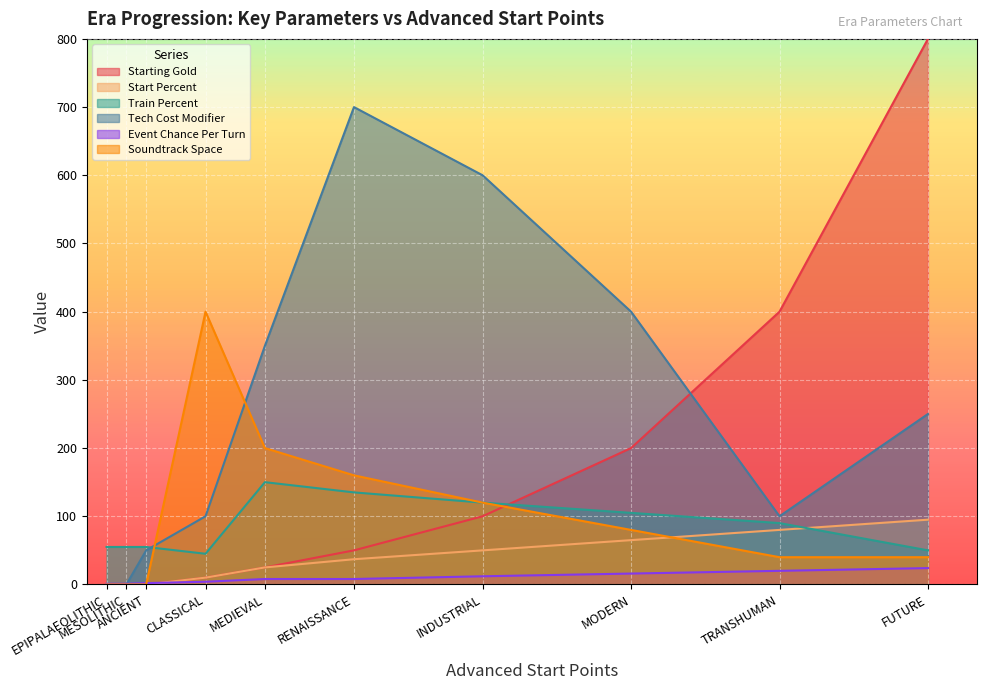

What is the difference between the second highest and second lowest values in the Starting Gold series?

400